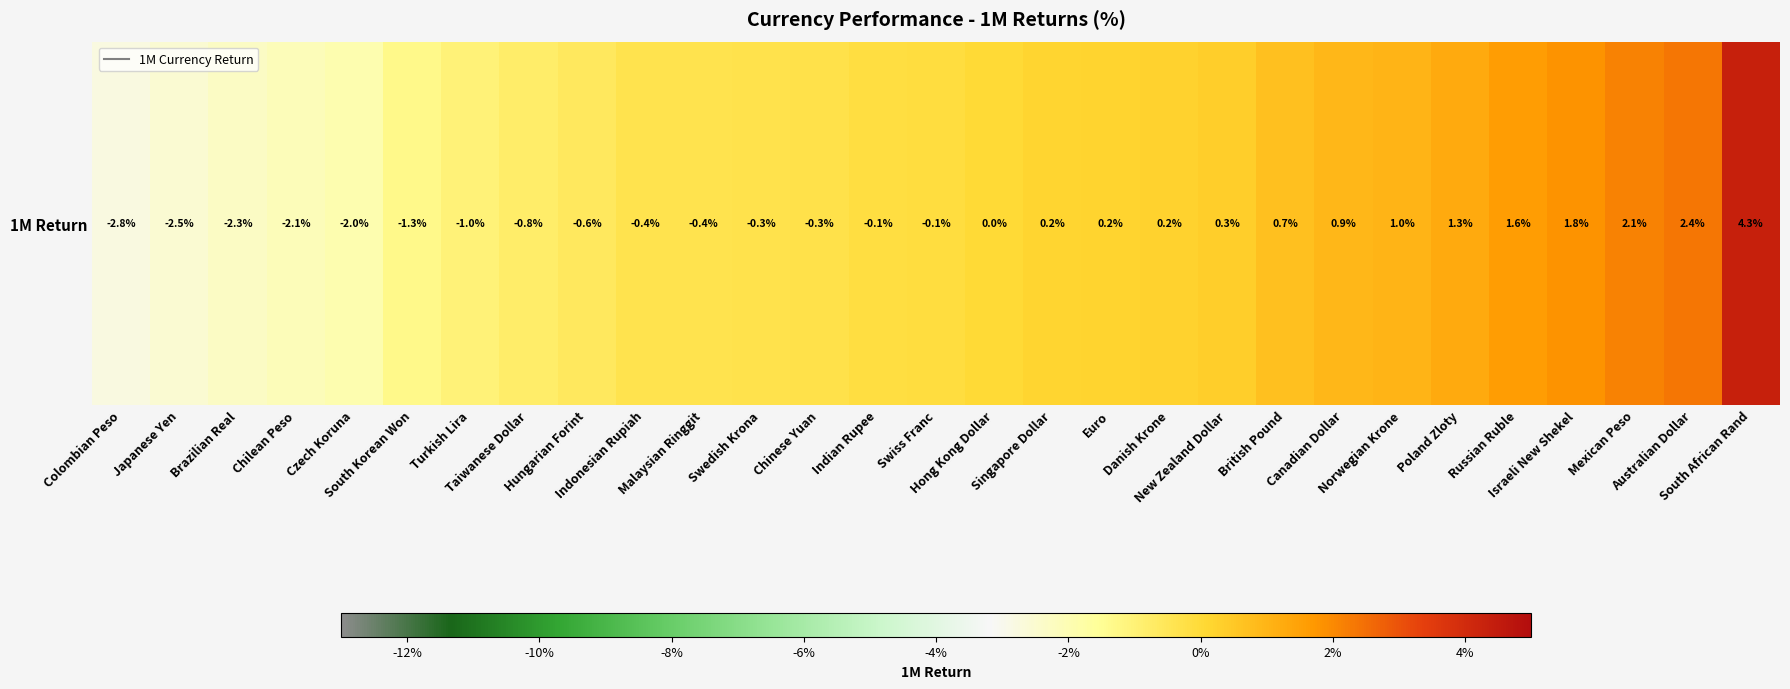

The chart shows a value of 0.0 at Singapore Dollar. True or false?

False